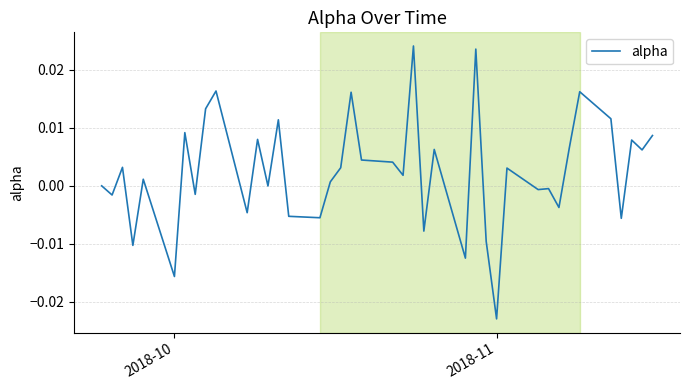

Does the chart display data point markers on the line(s)?

No